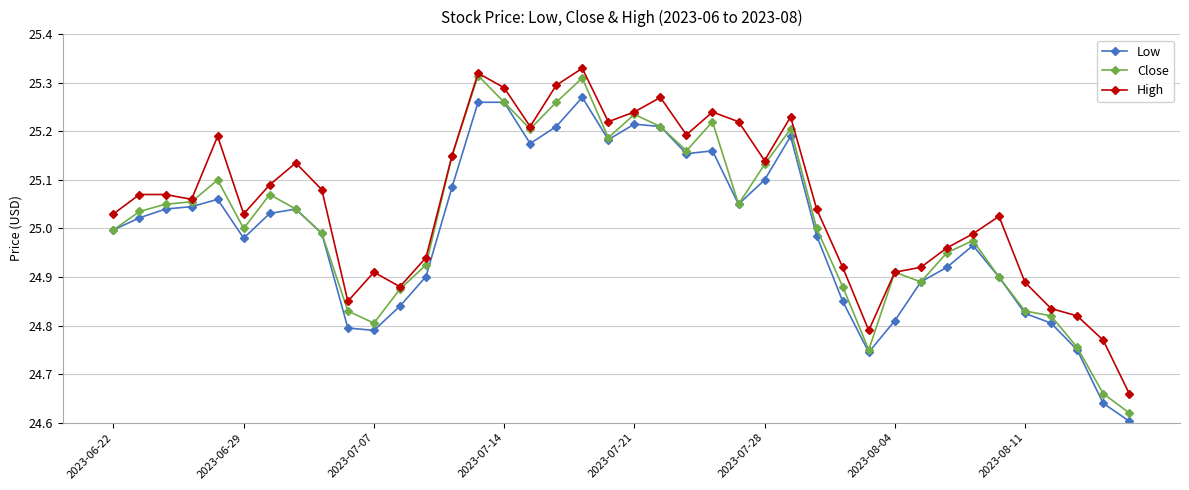

True or false: Close has more than 1 interior local peaks.

True